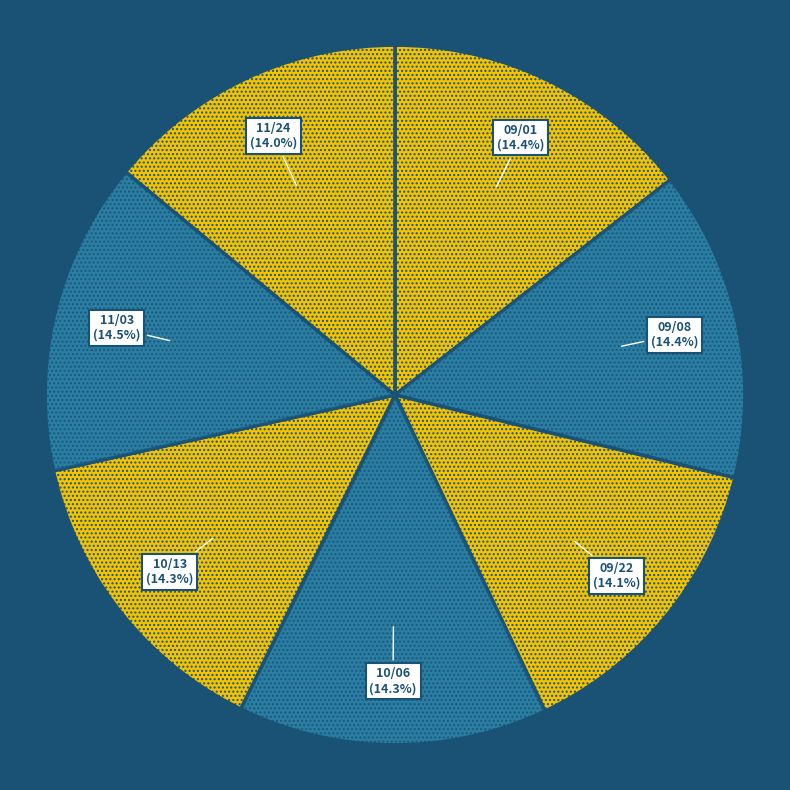

How many slices are in this pie chart?

7